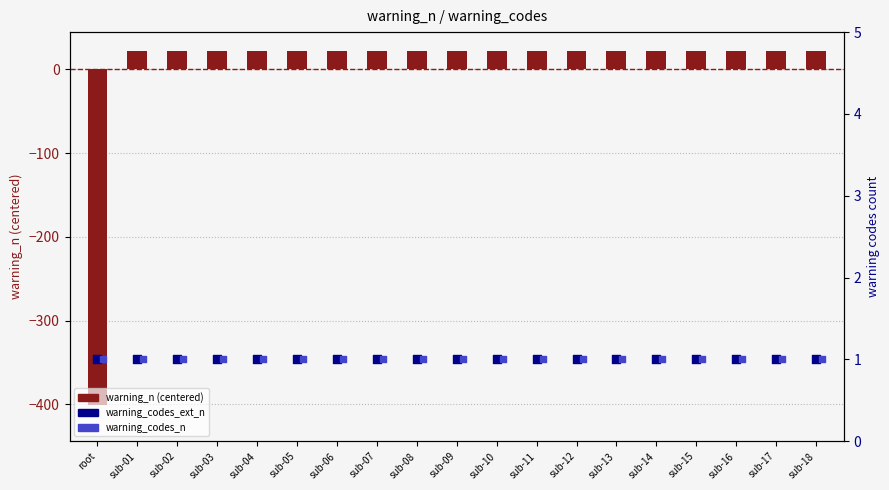

Which series reaches the maximum Y coordinate?

warning_n (centered)